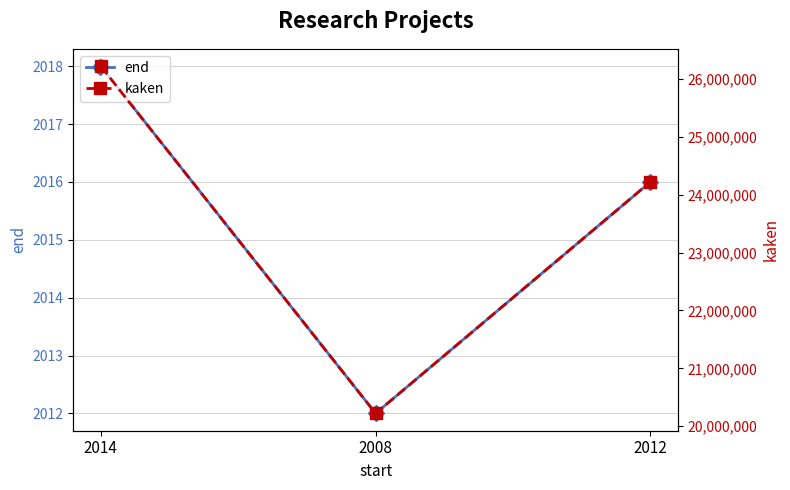

Rank the series by their maximum value, from highest to lowest.

kaken, end